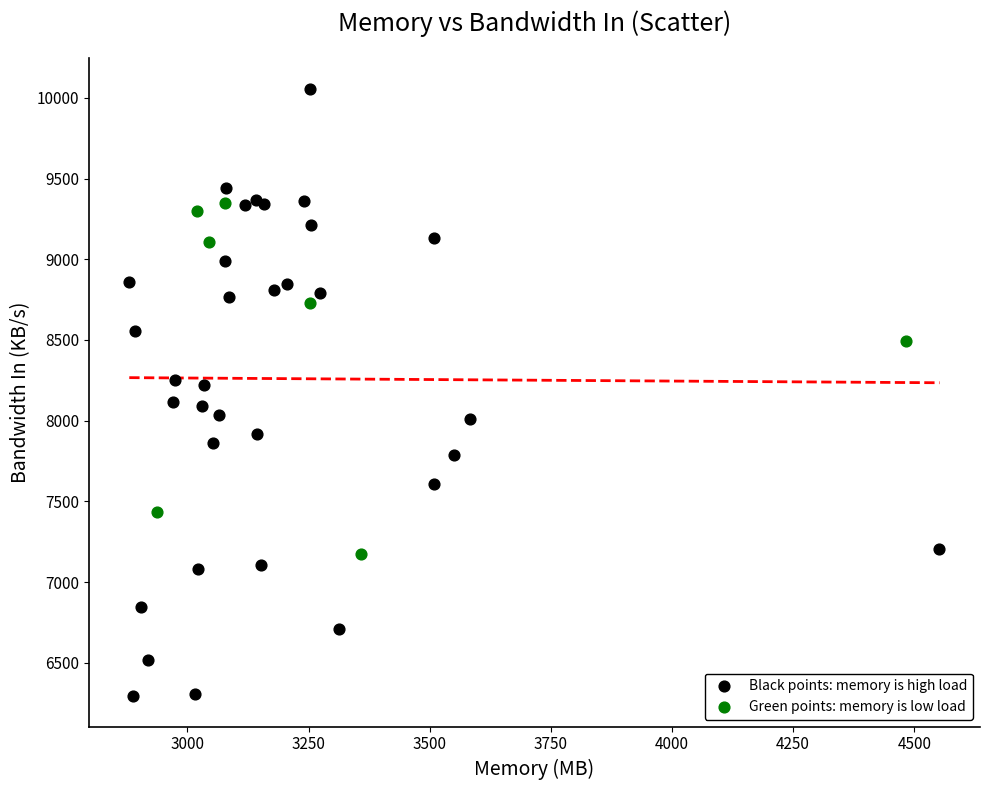

What are all the series names shown in the legend?

Black points: memory is high load, Green points: memory is low load